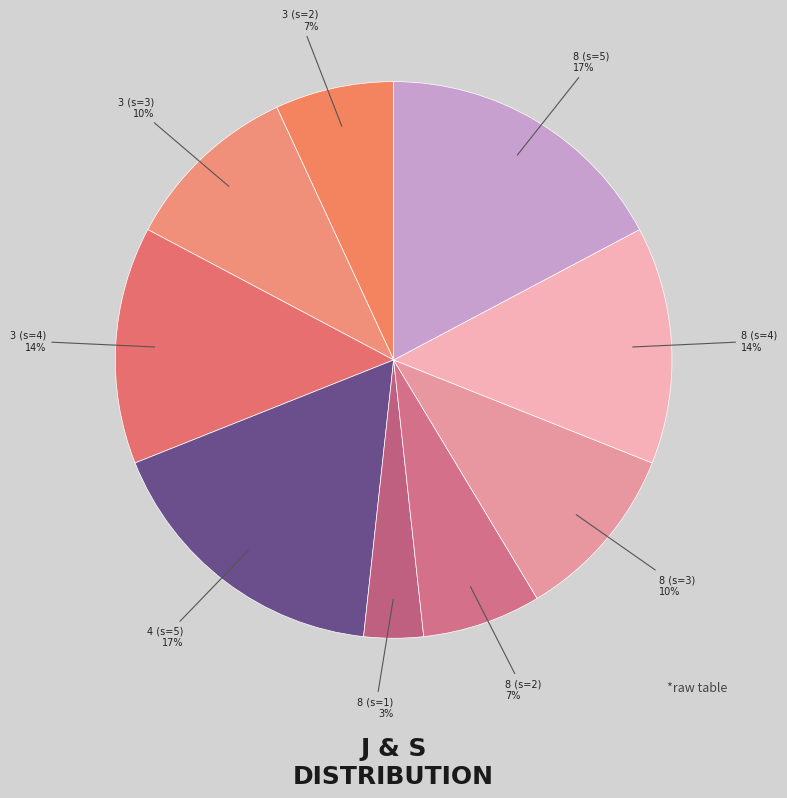

True or false: 8 (s=4) accounts for 14% of the total.

True